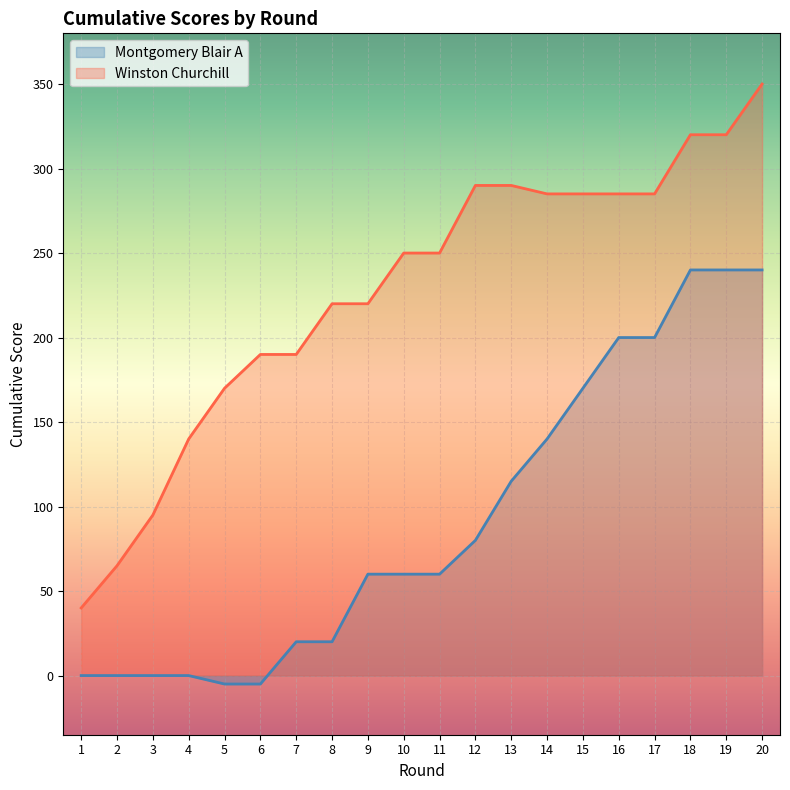

What is the average value of the Winston Churchill series?

227